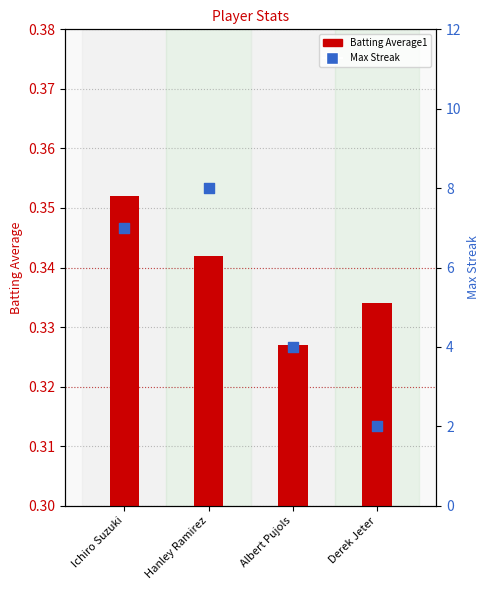

What are all the series names shown in the legend?

Batting Average1, Max Streak